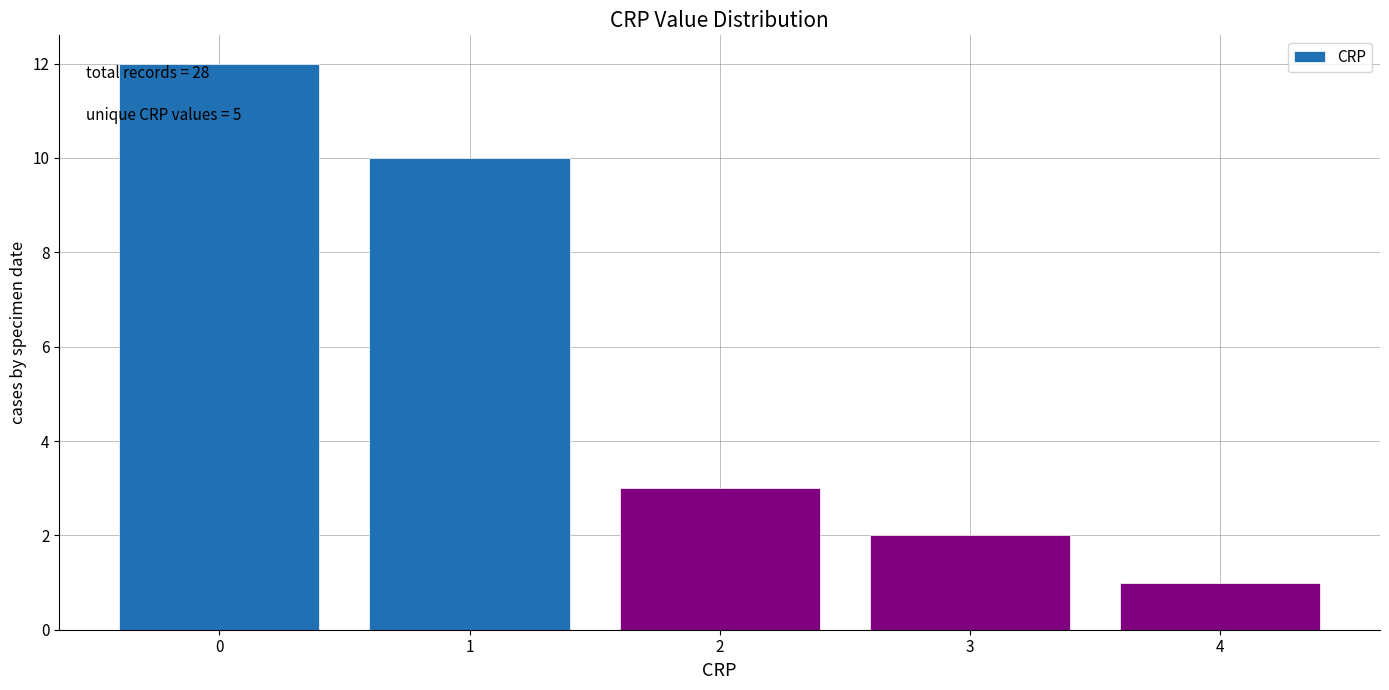

Reading left to right, transcribe all the data shown in this chart.

12	10	3	2	1